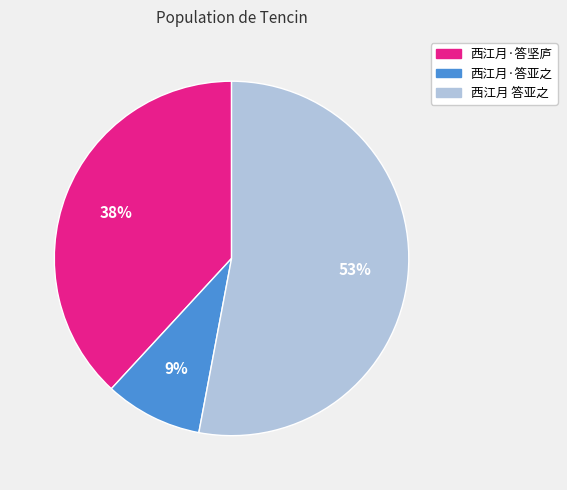

Which slice is the smallest?

西江月·答亚之